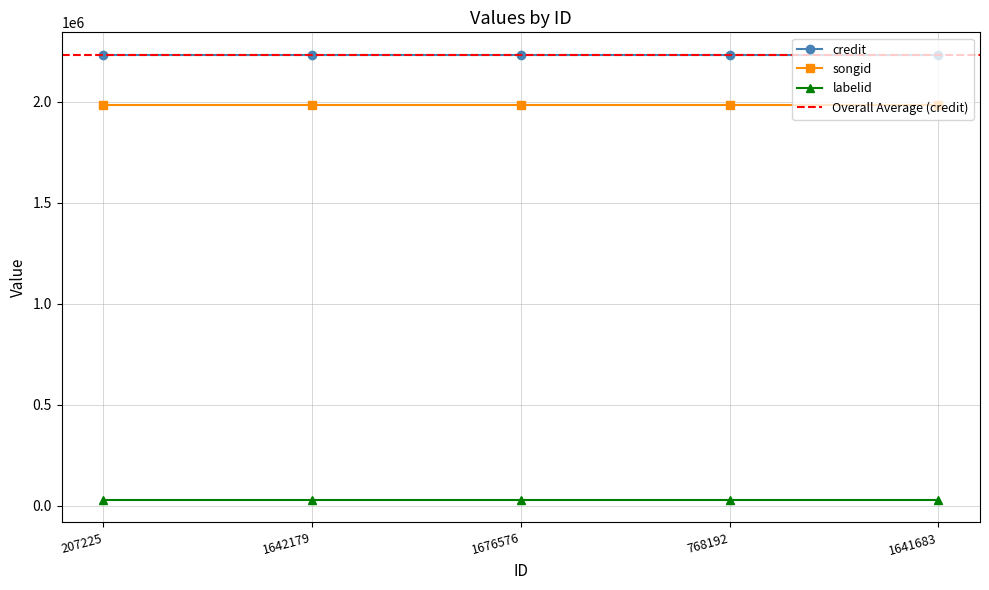

Which series has the largest total across all categories?

credit